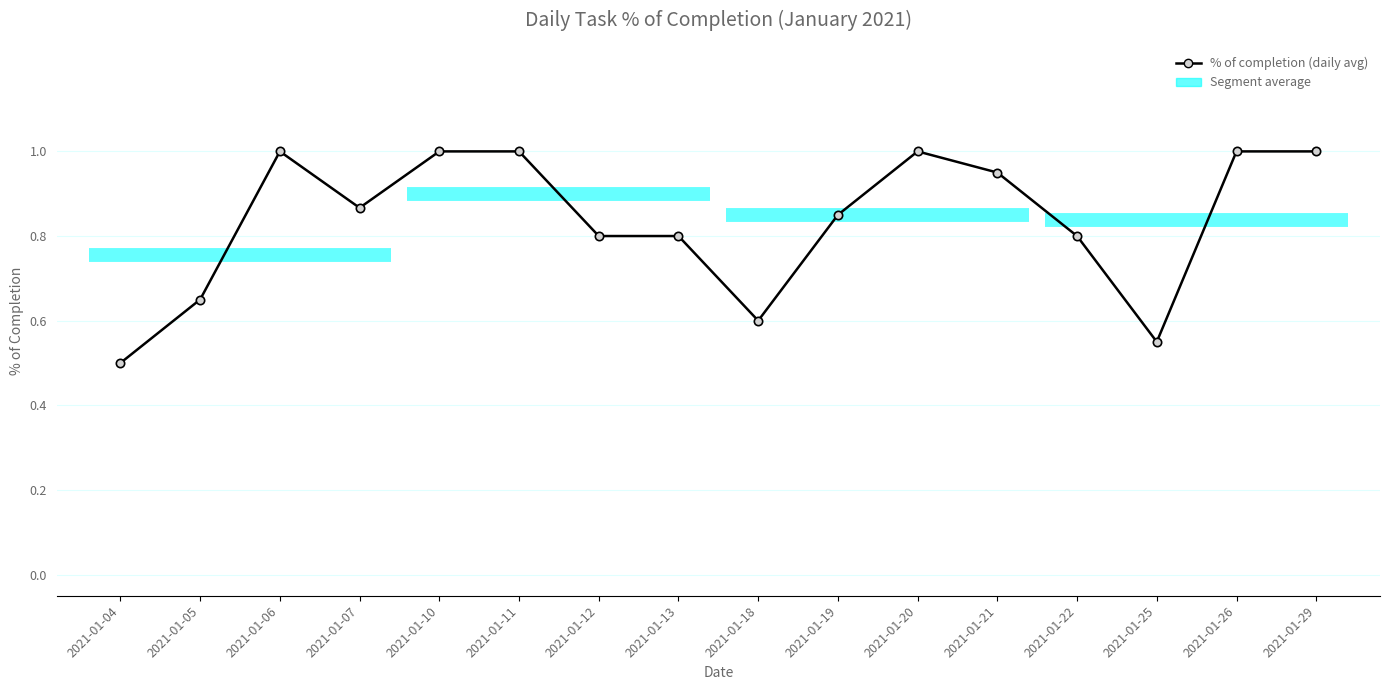

What is the sum of the values at 2021-01-06 and 2021-01-19?

1.9